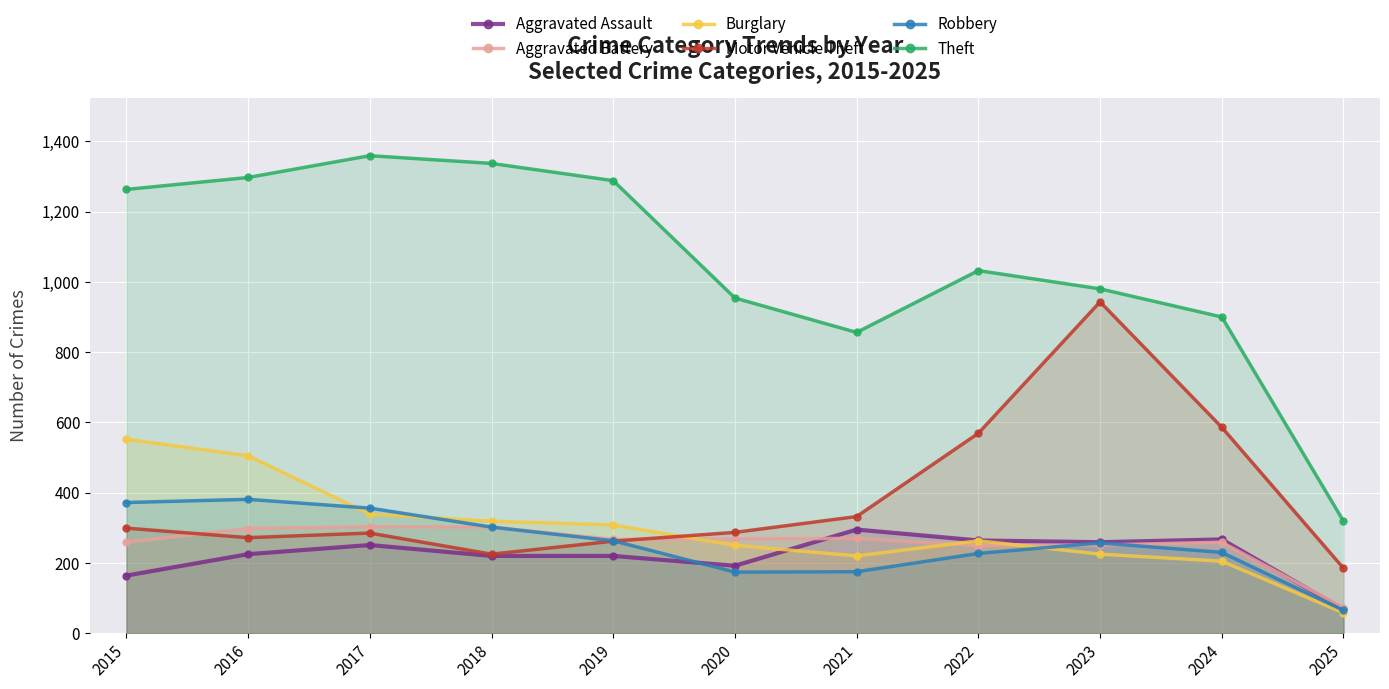

Which series ends up on top after the final intersection of Robbery and Aggravated Battery?

Aggravated Battery